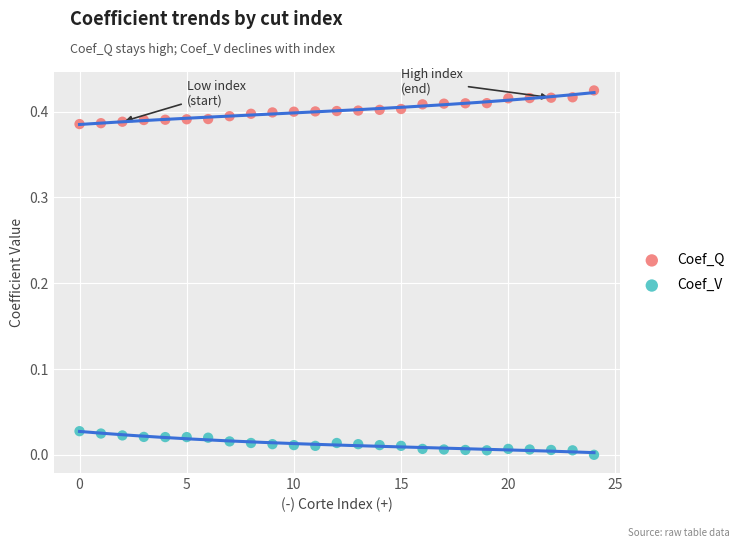

Which series contains the highest Y value?

Coef_Q